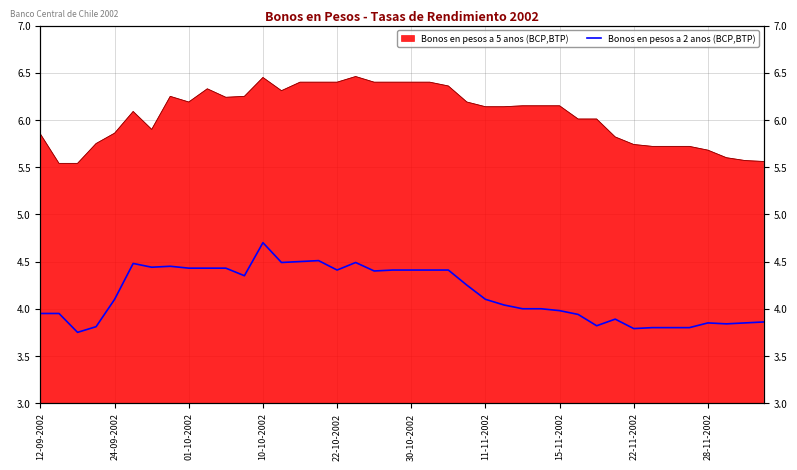

True or false: the data has more than 1 interior local peaks.

True